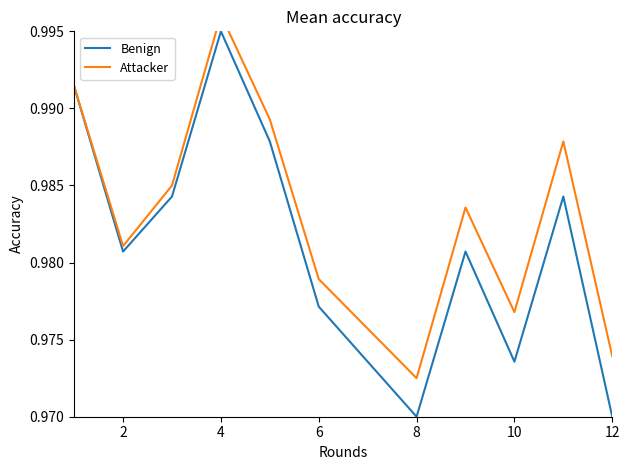

What are all the series names shown in the legend?

Benign, Attacker